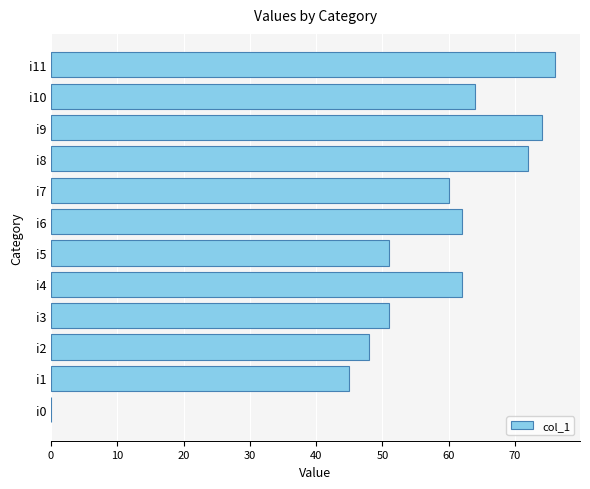

At which label is the value closest to 38?

i1